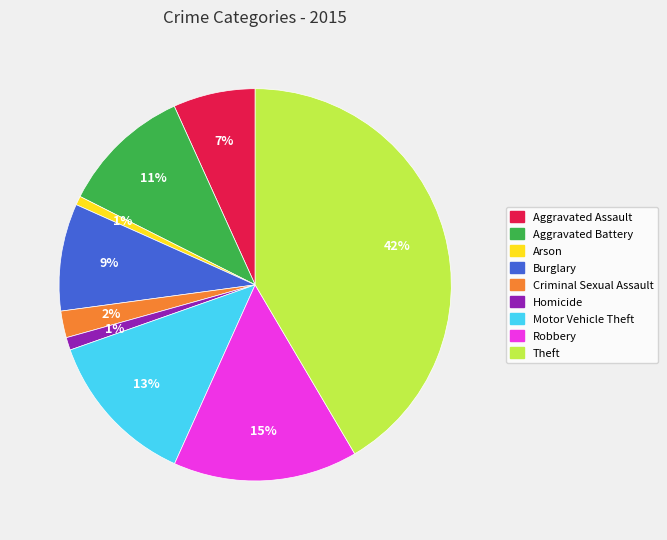

Does any single category account for the majority?

No